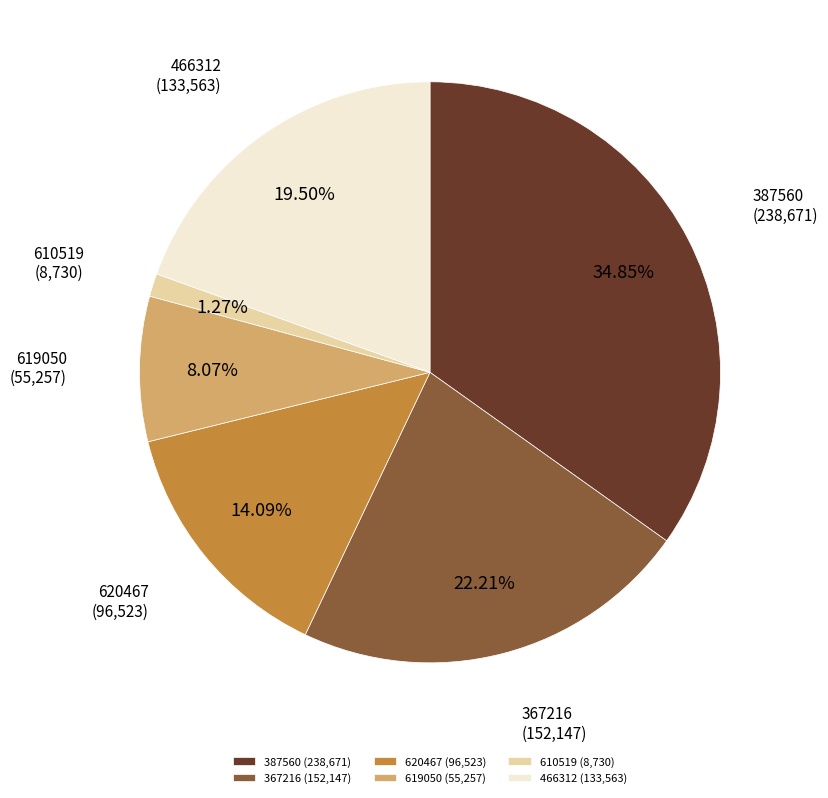

What portion of the pie excludes 610519?

98.7%